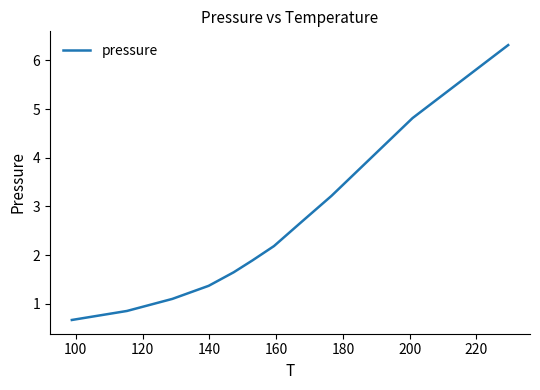

What is the smallest value displayed?

0.7